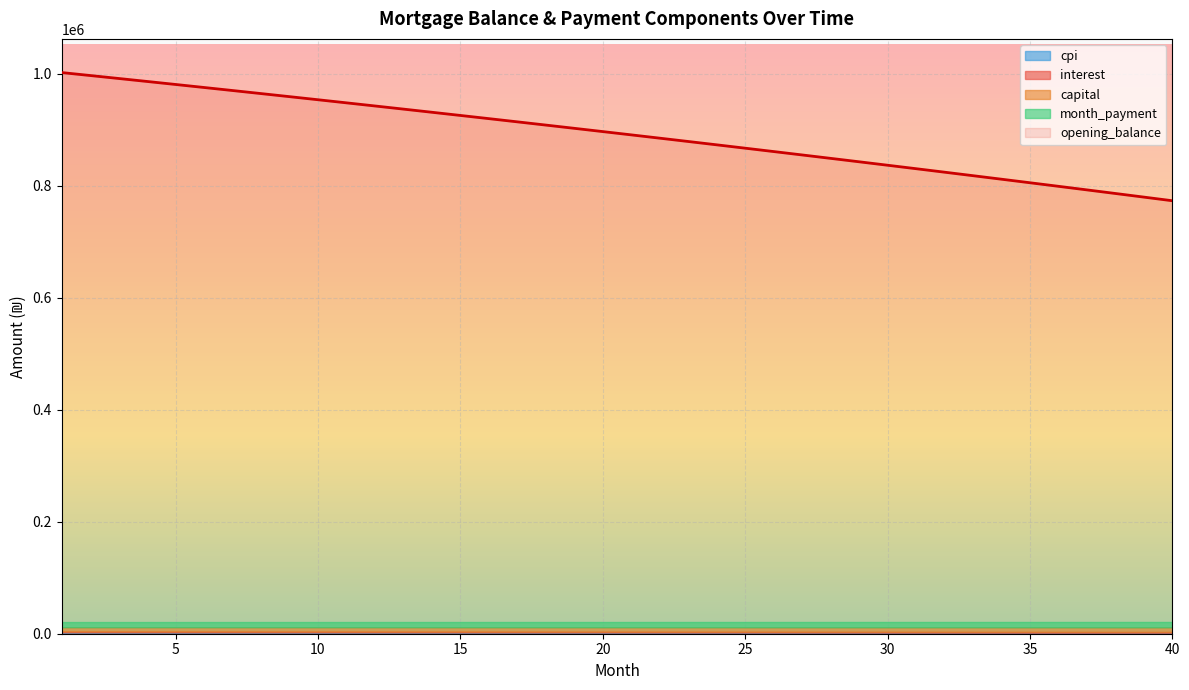

True or false: interest has more than 2 interior local peaks.

False